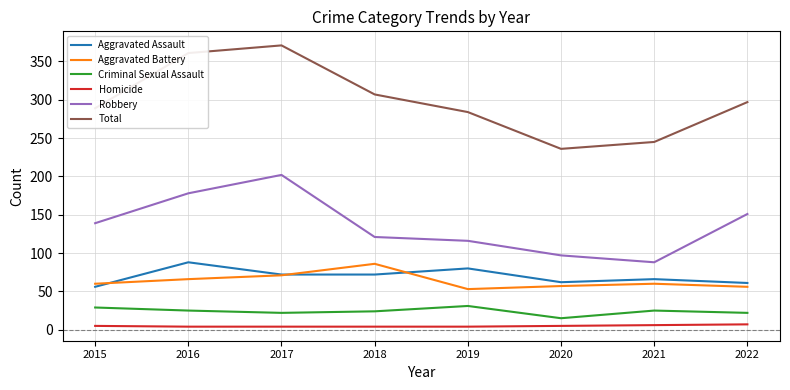

At which label is Robbery closest to 145?

2015